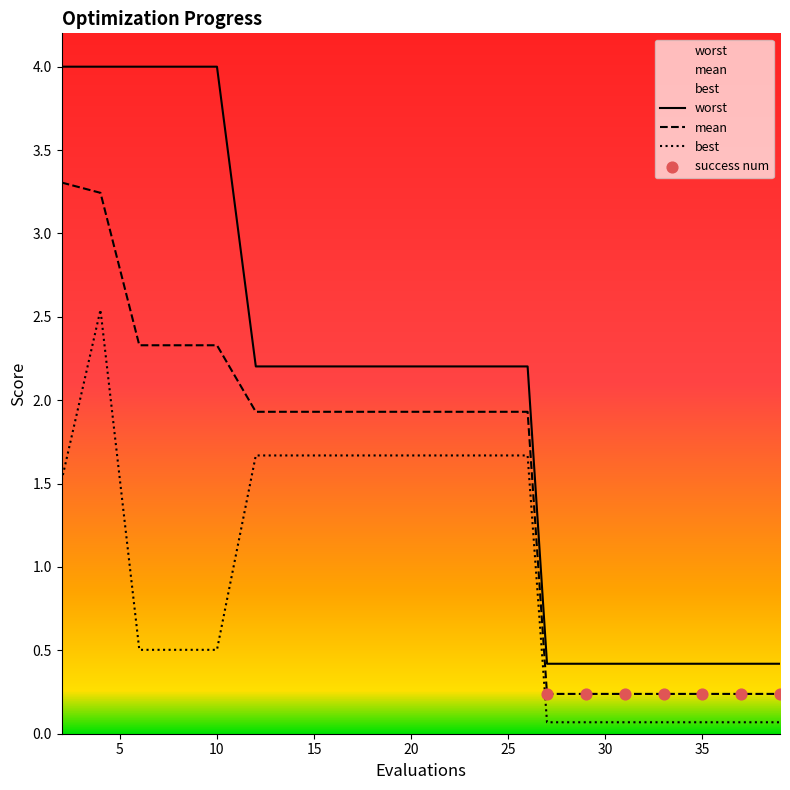

At how many categories does at least one series exceed 1?

13